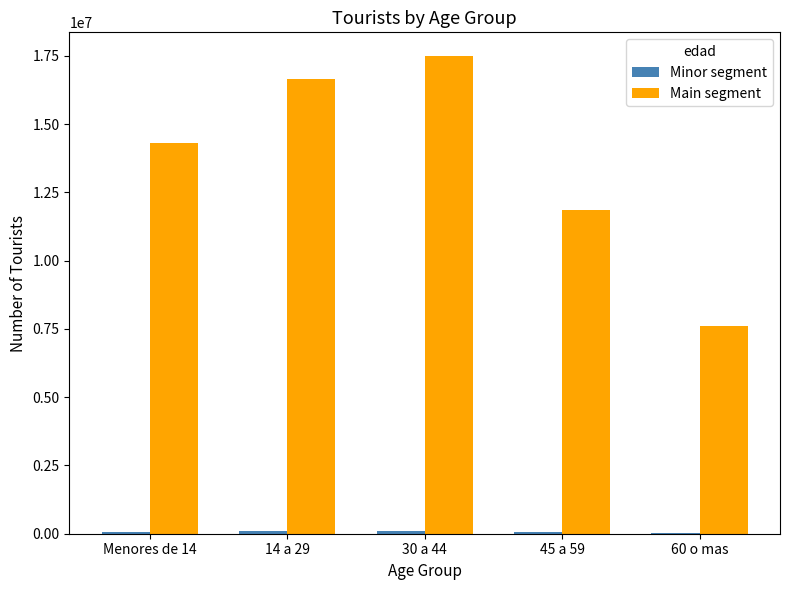

At which category is the sum across all series the highest?

30 a 44